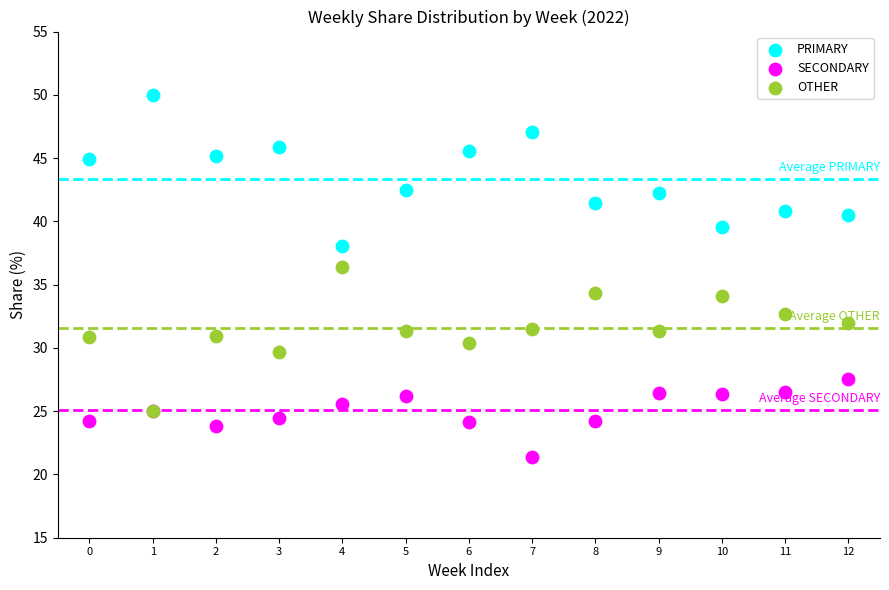

What are all the series names shown in the legend?

PRIMARY, SECONDARY, OTHER